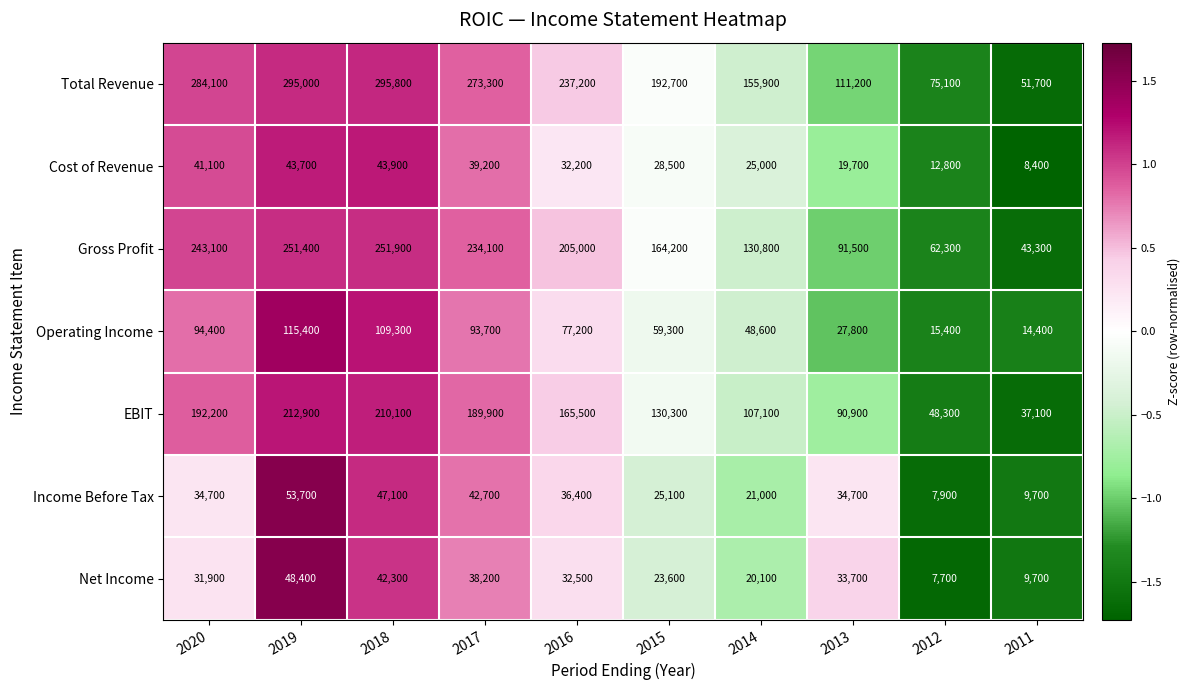

What is the sum of the Operating Income values at 2015 and 2020?

153700